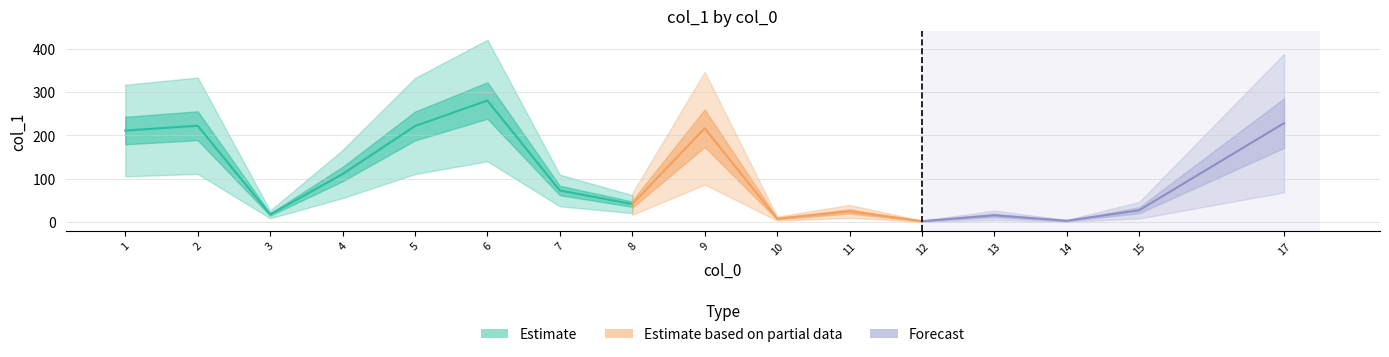

What is the average value?

106.4